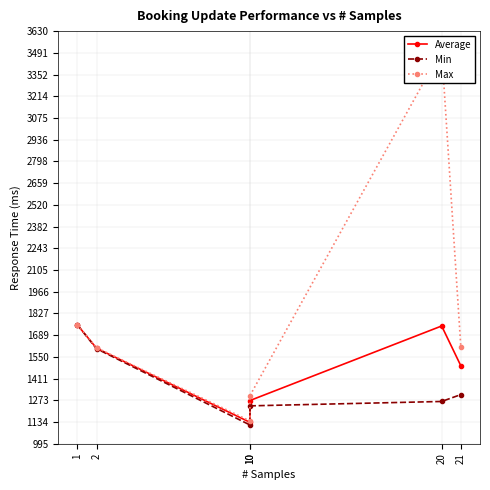

Where is the first local minimum for Average?

10